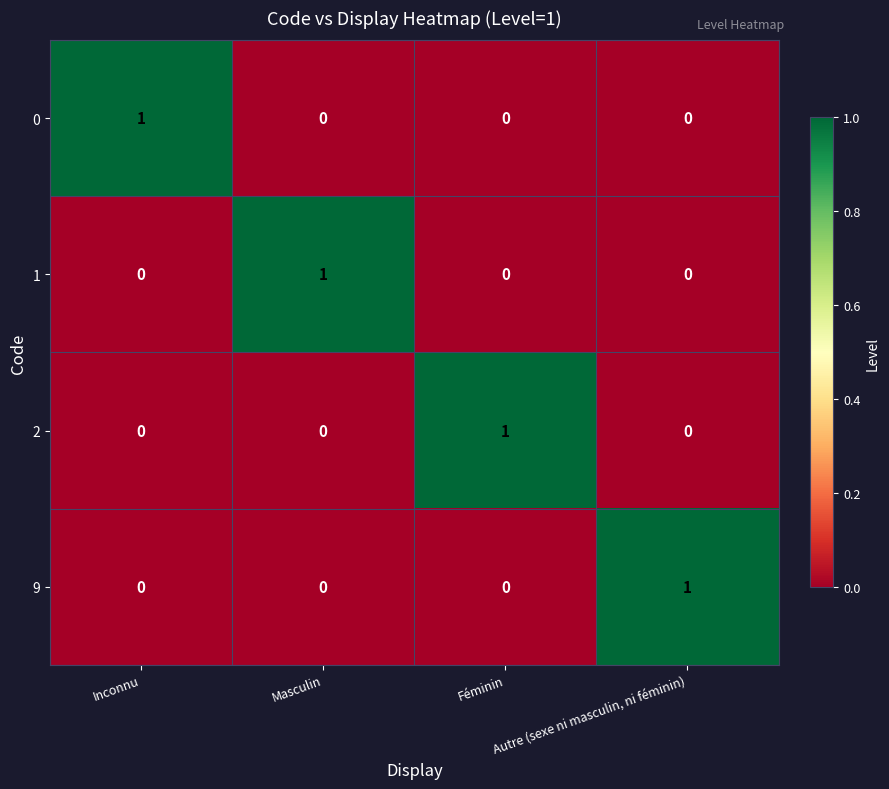

True or false: 9 has a value of 1 at Inconnu.

False